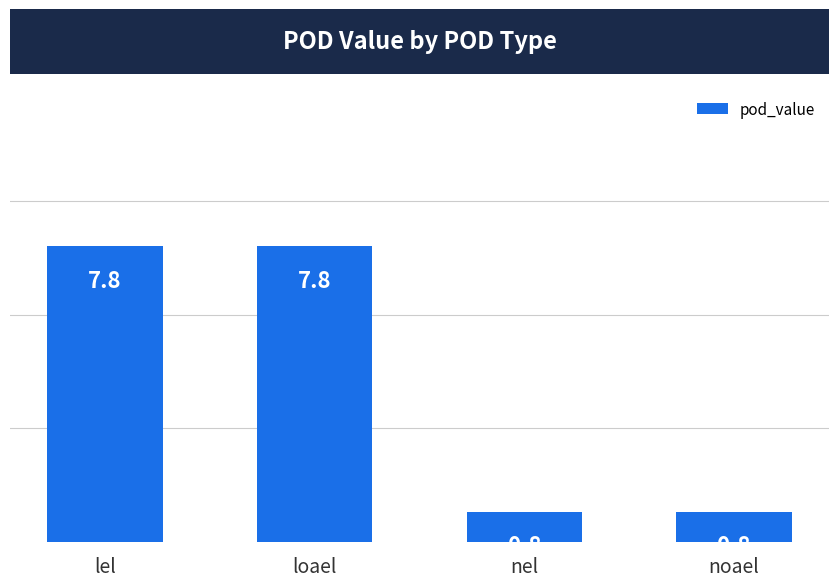

What value does the data have at lel?

7.8